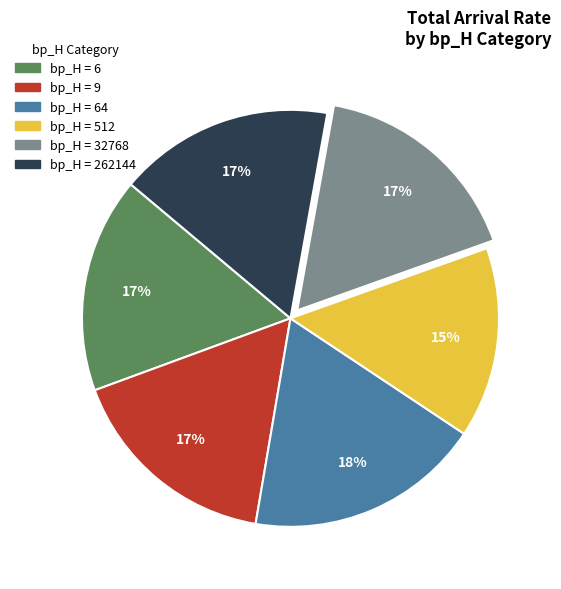

How many segments does this pie chart have?

6